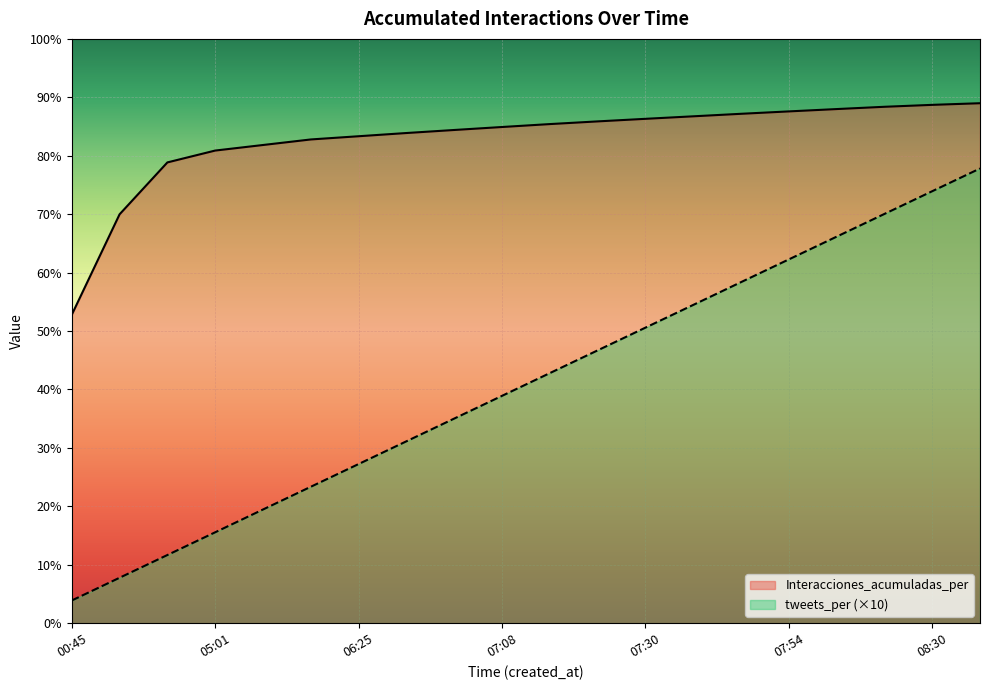

What is the total value across all series at 2021-05-20 07:23?

128.2